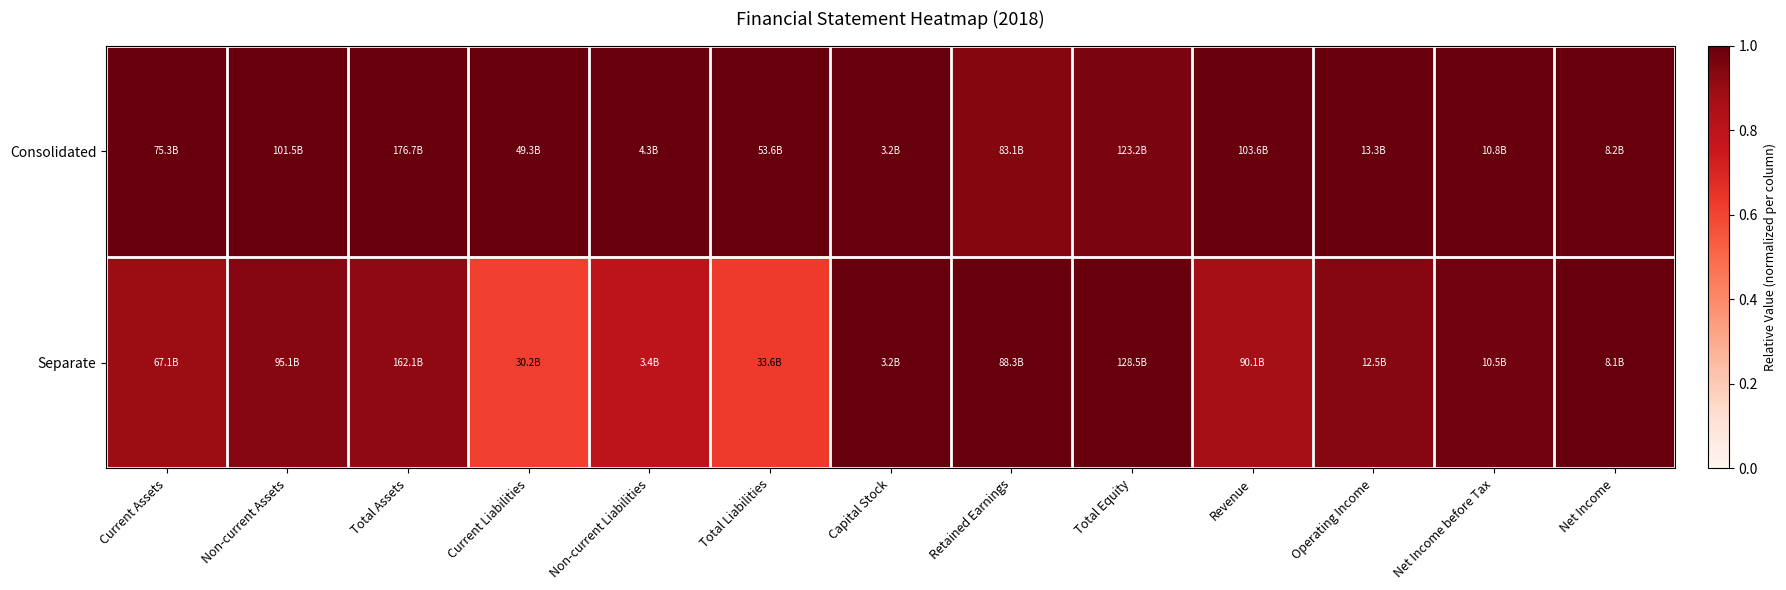

At which category does the chart reach its minimum across all series?

Current Liabilities